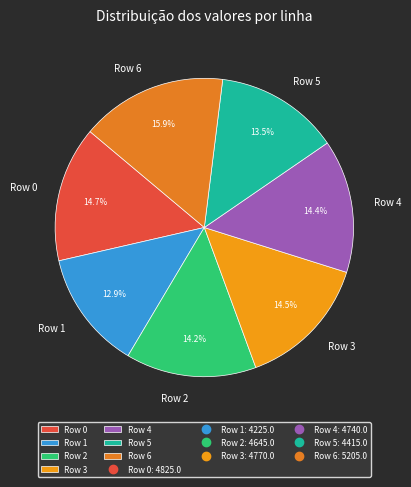

How many segments does this pie chart have?

7